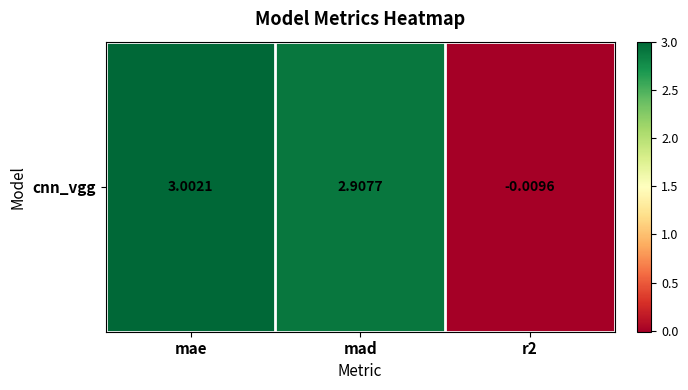

The value at mad is 2.9. True or false?

True